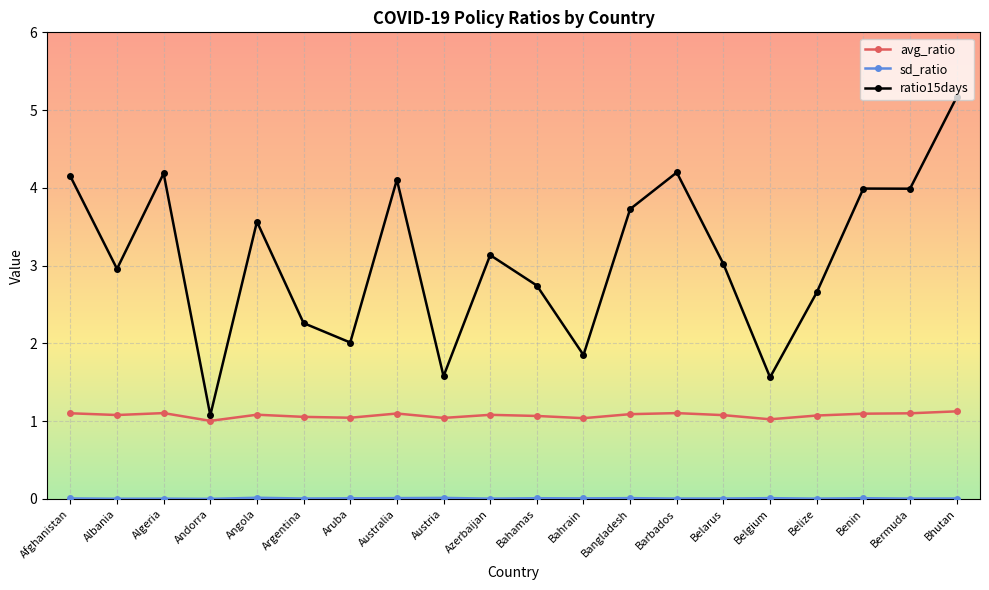

What position from the left is Barbados?

14